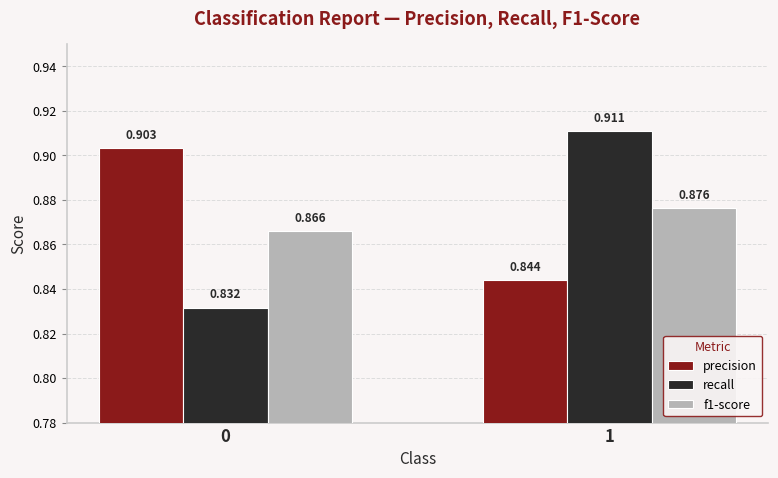

Which category has the highest value in the f1-score series?

1